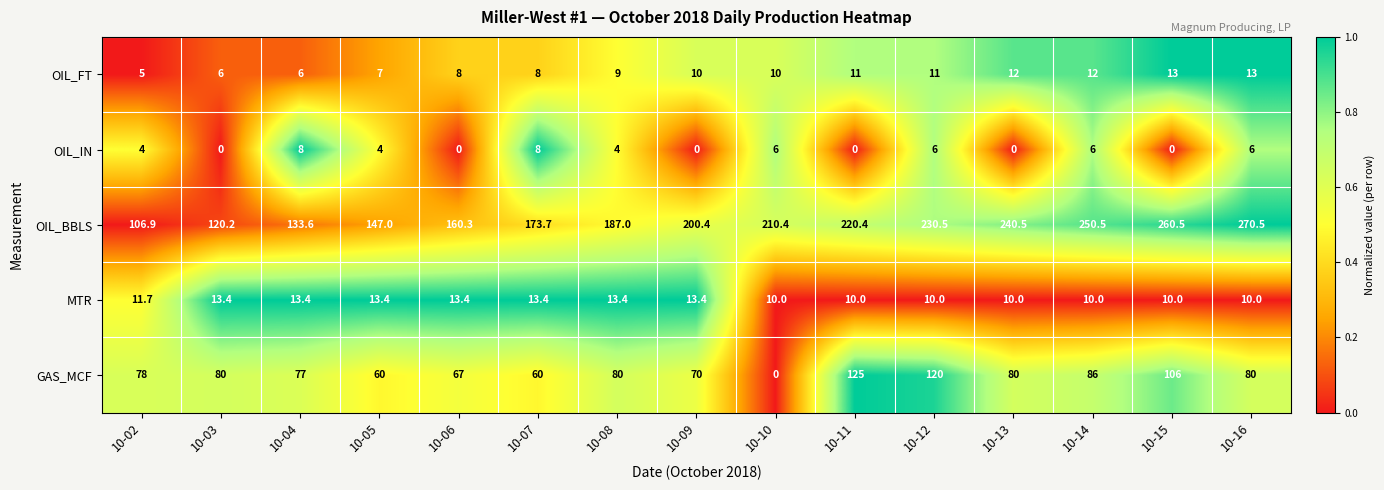

What value does the OIL_BBLS series have at 10-06?

160.3